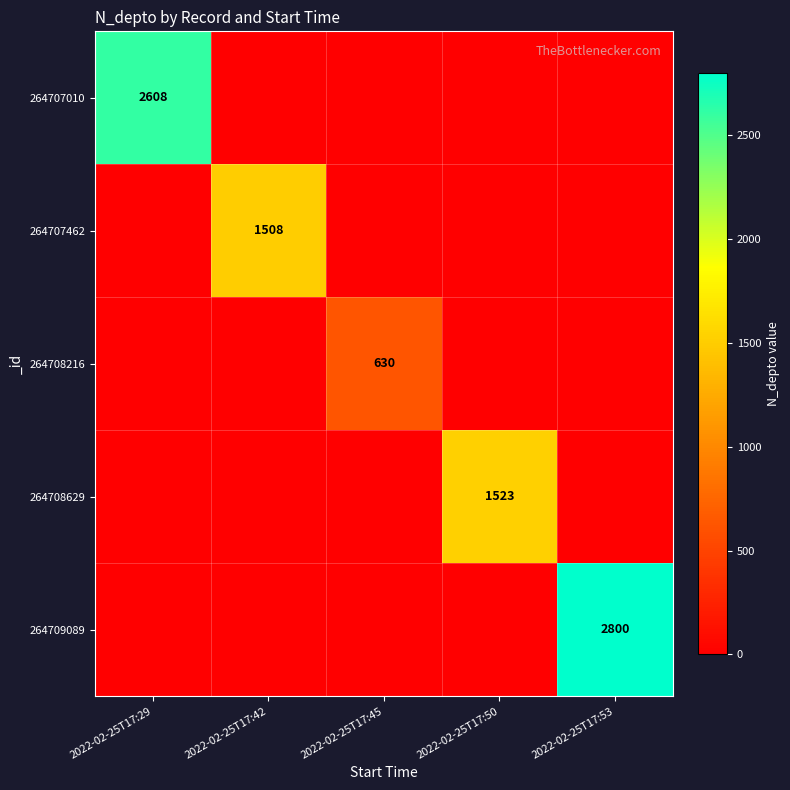

True or false: 264708629 has a value of 710 at 2022-02-25T17:50.

False